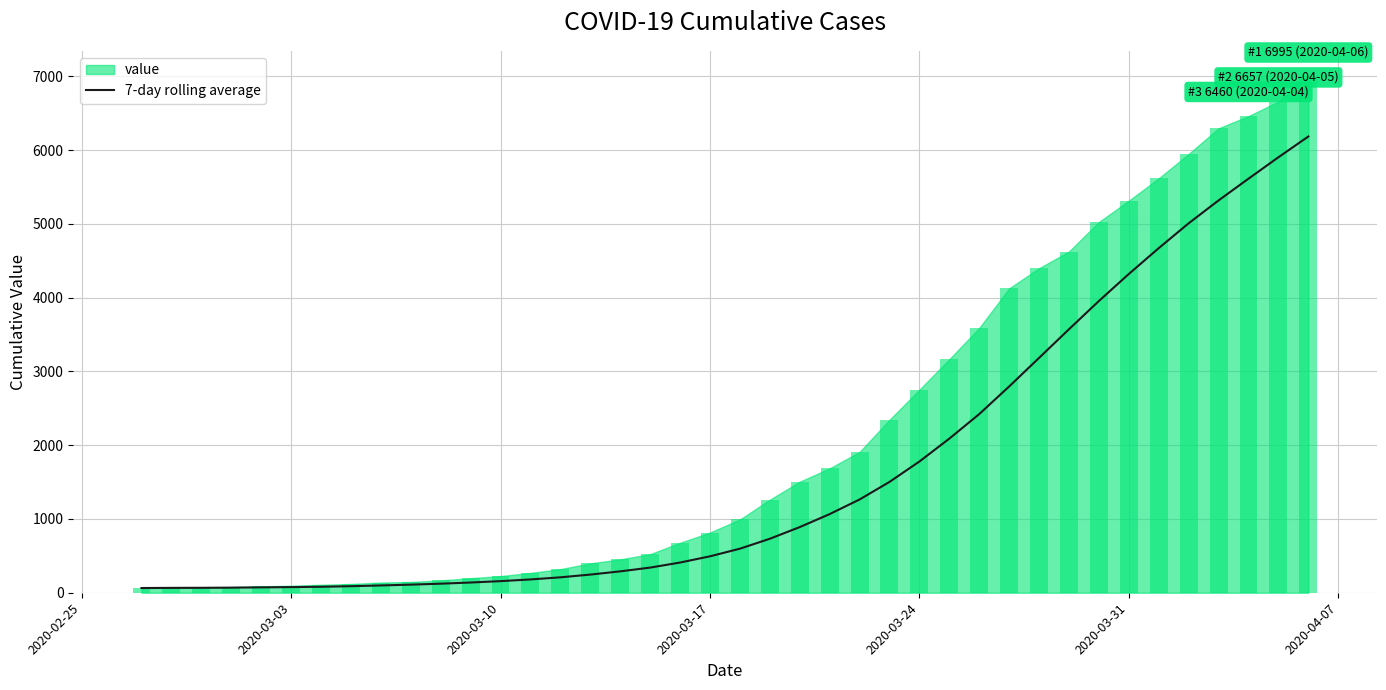

How many data points does each series have?

40